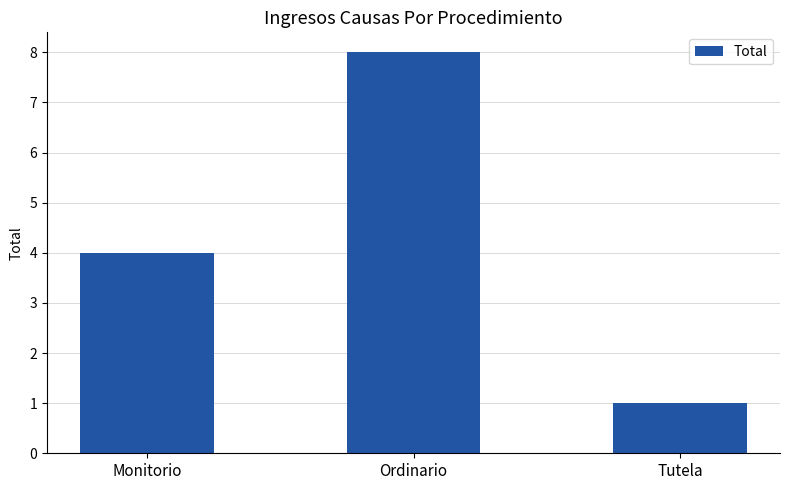

What is the difference between the maximum and minimum values?

7